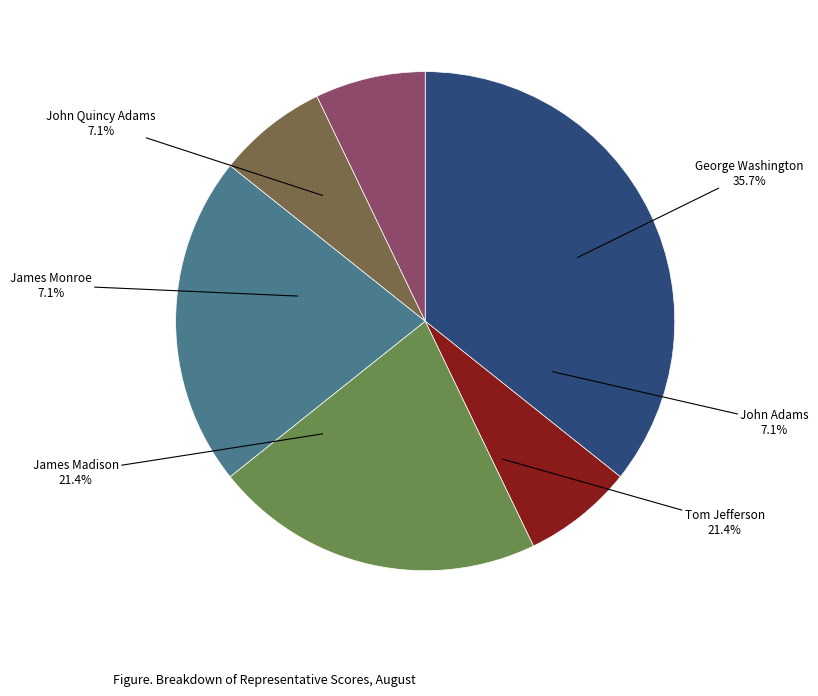

The James Monroe slice represents 7% of the pie. True or false?

True